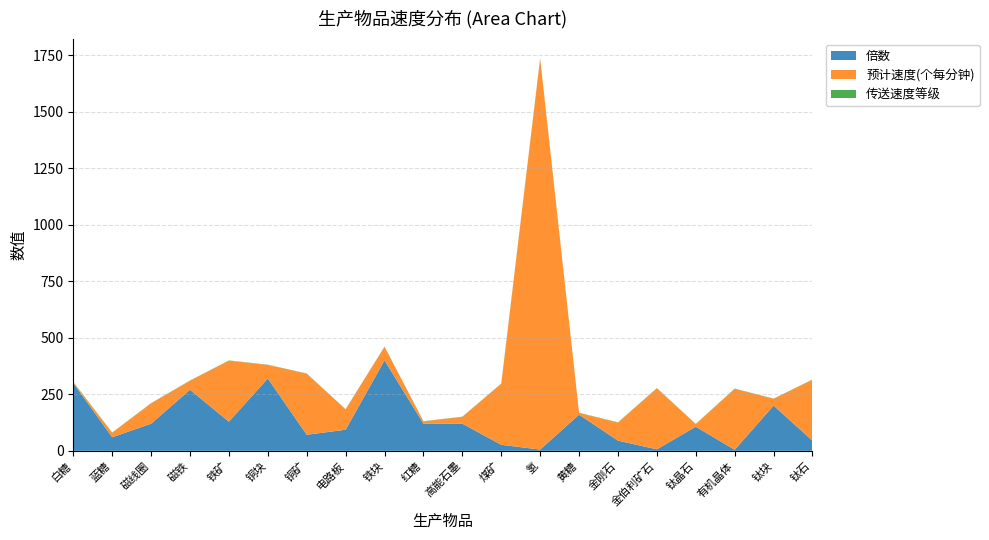

Reading left to right, extract all data points from this chart.

倍数: 白糖=300.0	蓝糖=60.0	磁线圈=119.9	磁铁=270.0	铁矿=128.9	铜块=320.0	铜矿=71.1	电路板=93.3	铁块=400.0	红糖=120.0	高能石墨=120.0	煤矿=26.7	氢=5.5	黄糖=160.0	金刚石=45.0	金伯利矿石=6.6	钛晶石=106.7	有机晶体=4.4	钛块=200.0	钛石=44.5
预计速度(个每分钟): 白糖=4.0	蓝糖=20.0	磁线圈=90.0	磁铁=40.0	铁矿=270.0	铜块=60.0	铜矿=270.0	电路板=90.0	铁块=60.0	红糖=10.0	高能石墨=30.0	煤矿=270.0	氢=1728.0	黄糖=7.5	金刚石=80.0	金伯利矿石=270.0	钛晶石=11.2	有机晶体=270.0	钛块=30.0	钛石=270.0
传送速度等级: 白糖=1.0	蓝糖=1.0	磁线圈=1.0	磁铁=1.0	铁矿=1.0	铜块=1.0	铜矿=1.0	电路板=1.0	铁块=1.0	红糖=1.0	高能石墨=1.0	煤矿=1.0	氢=3.0	黄糖=1.0	金刚石=1.0	金伯利矿石=1.0	钛晶石=1.0	有机晶体=1.0	钛块=1.0	钛石=1.0